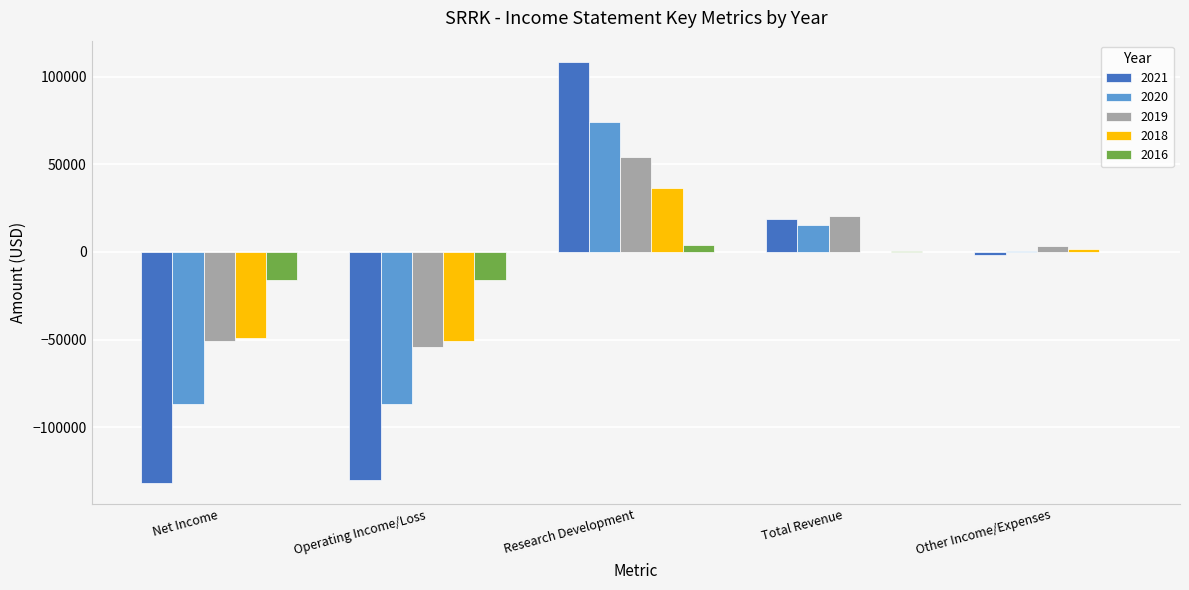

What is the difference between the 2019 values at Research Development and Operating Income/Loss?

108700